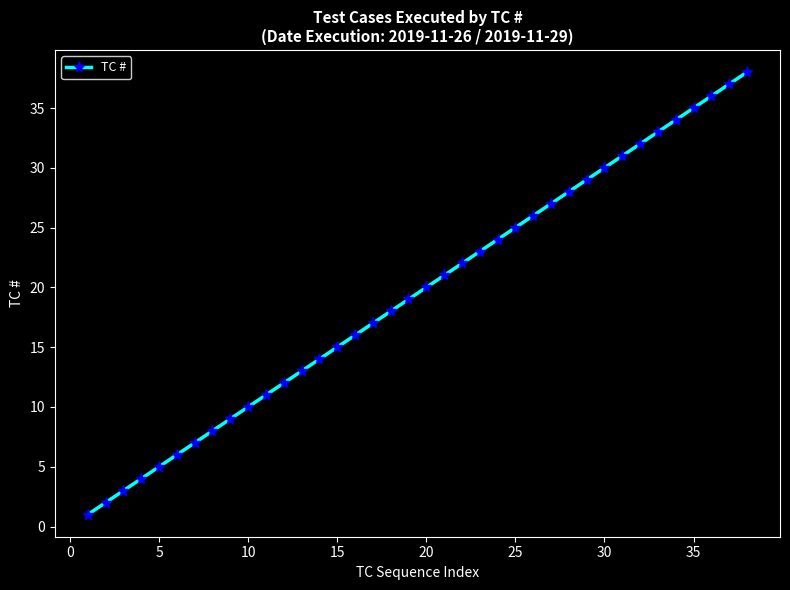

What is the difference between the second highest and minimum values?

36